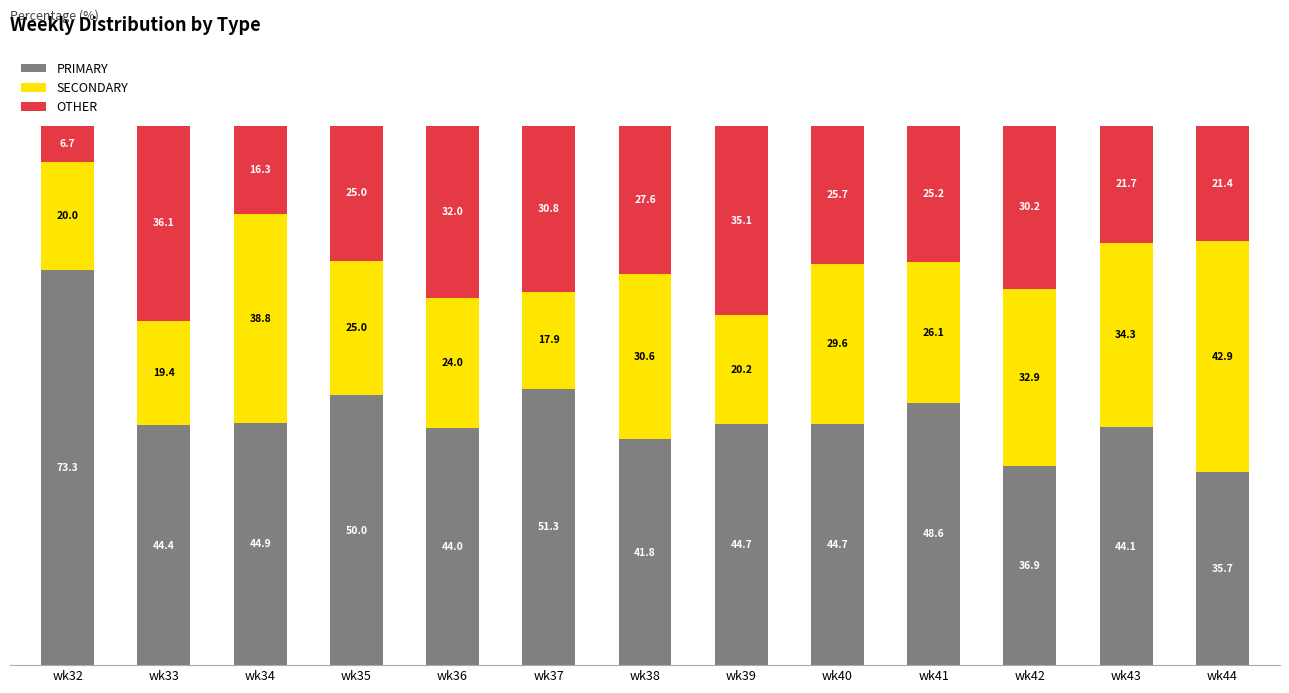

What is the highest value of the PRIMARY series?

73.3